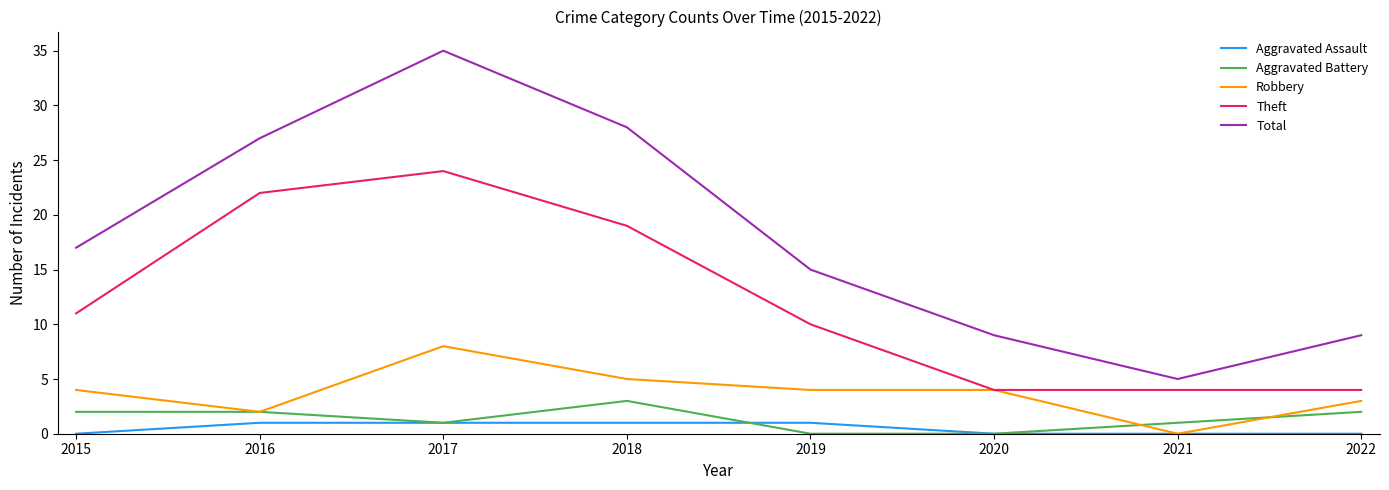

True or false: Total has a value of 9 at 2020.

True